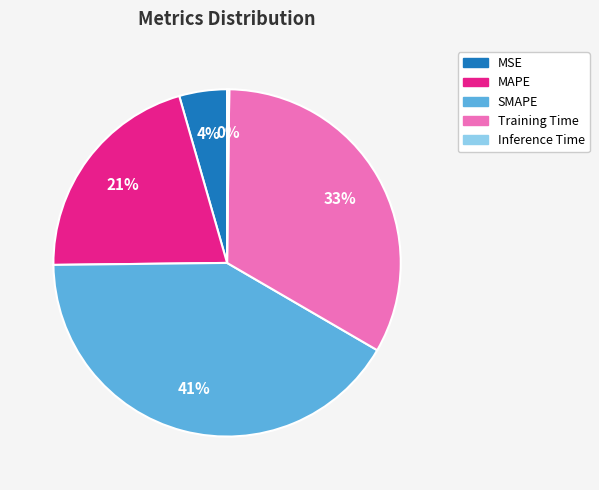

What is the largest slice in the pie chart?

SMAPE